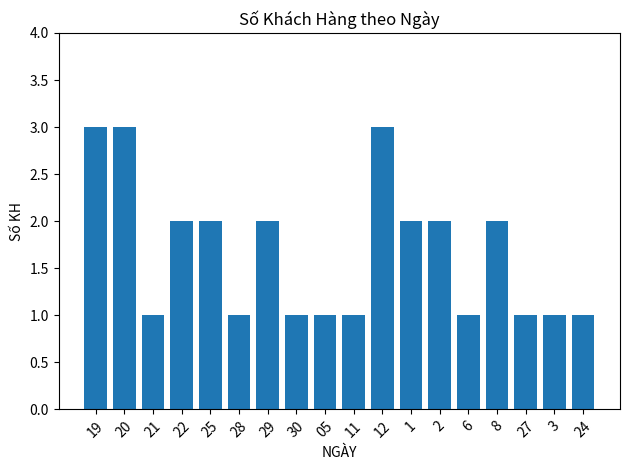

What is the ratio of the value at 20 to the value at 2?

1.5